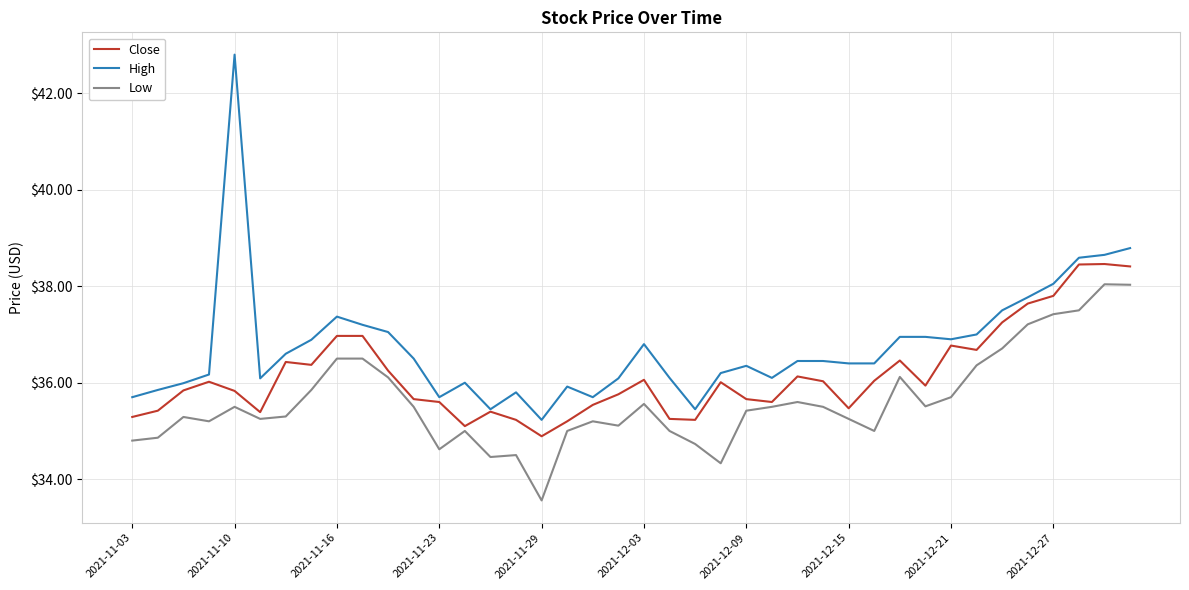

True or false: Low and High cross at least once.

False